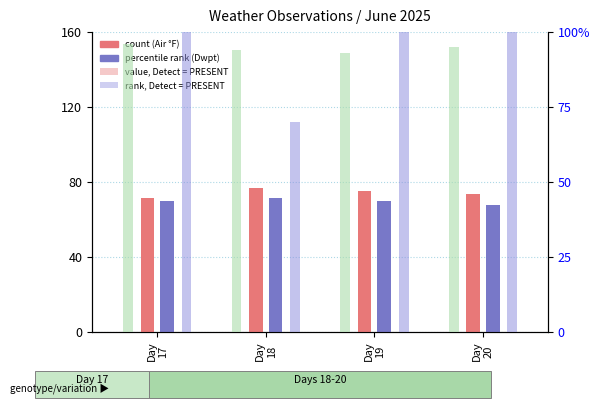

Reading left to right, extract all data points from this chart.

Air (°F): Day
17=71.6	Day
18=77.0	Day
19=75.2	Day
20=73.4
Dwpt (°F): Day
17=69.8	Day
18=71.6	Day
19=69.8	Day
20=68.0
altimeter rank: Day
17=96.0	Day
18=94.0	Day
19=93.0	Day
20=95.0
Vis. rank: Day
17=100.0	Day
18=70.0	Day
19=100.0	Day
20=100.0